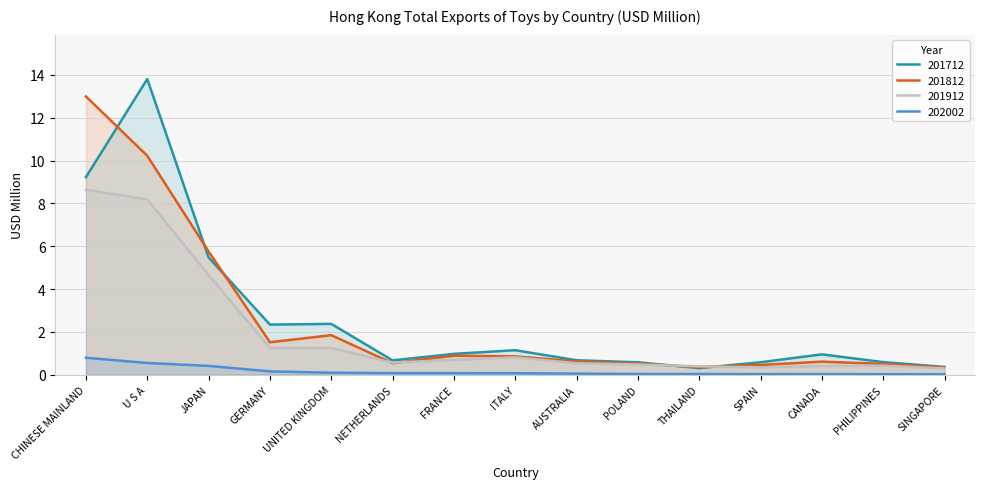

What is the sum of all 202002 values?

2.5